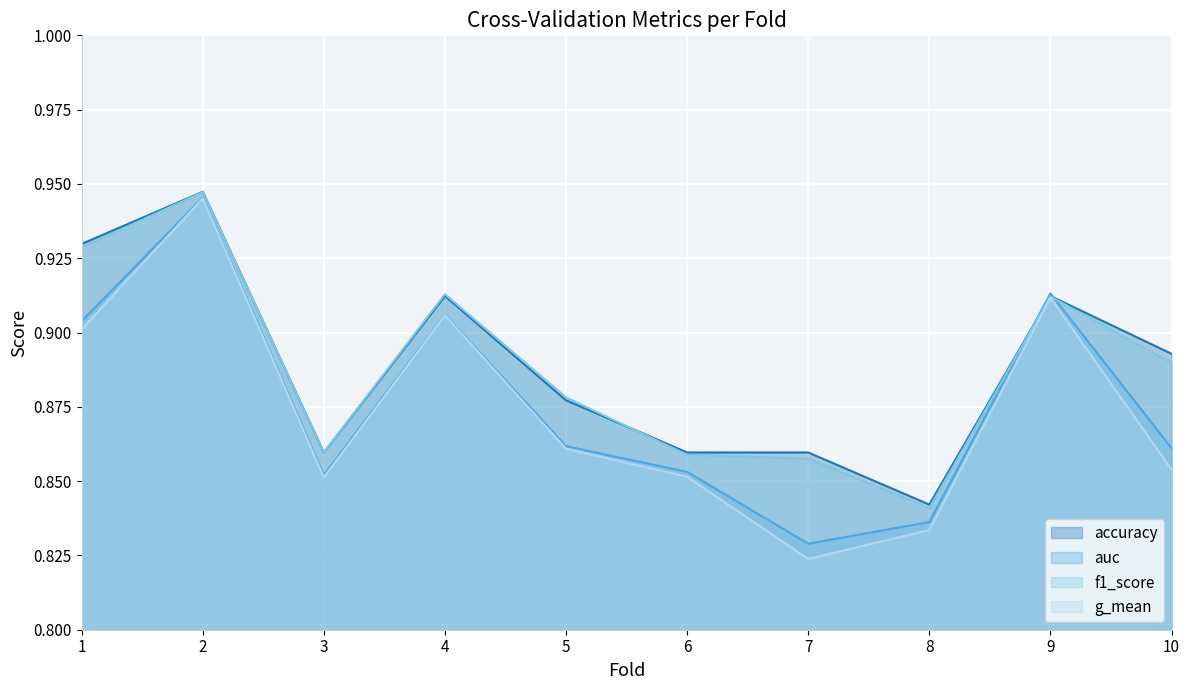

Rank the categories by accuracy value from lowest to highest.

8, 3, 6, 7, 5, 10, 4, 9, 1, 2